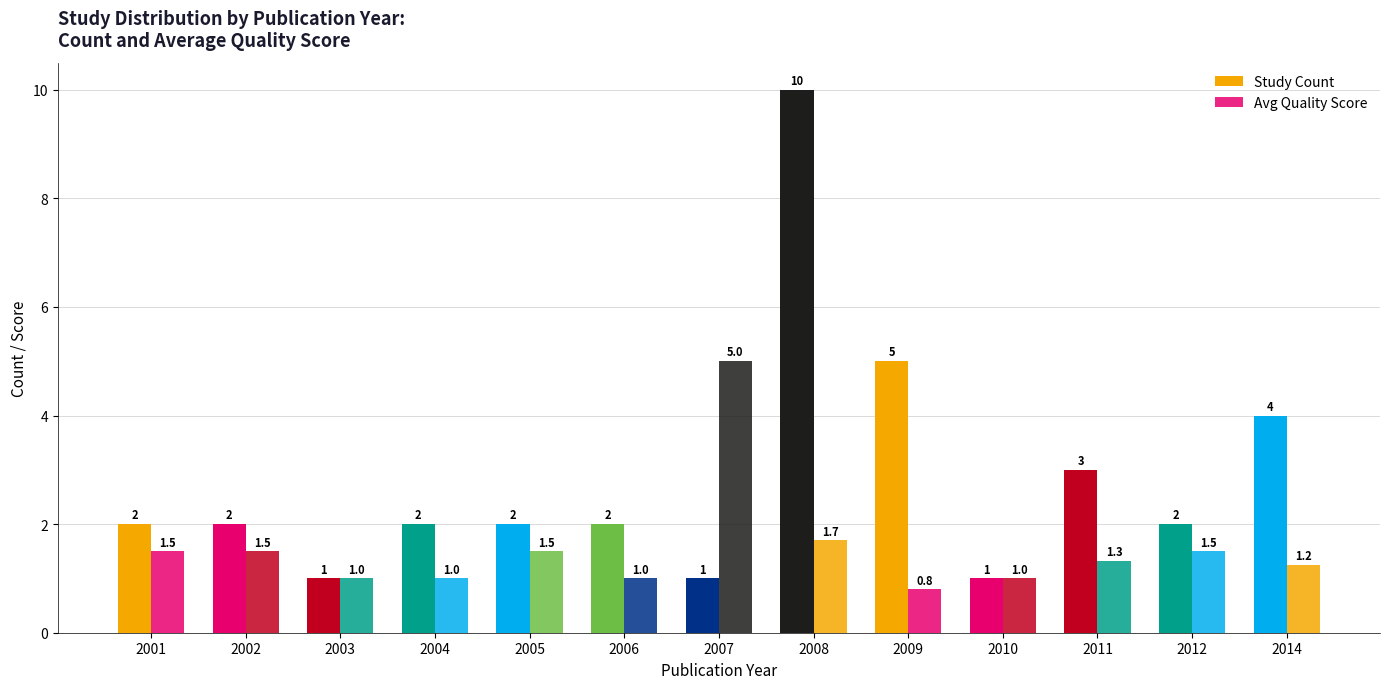

Does the chart contain any negative values?

No